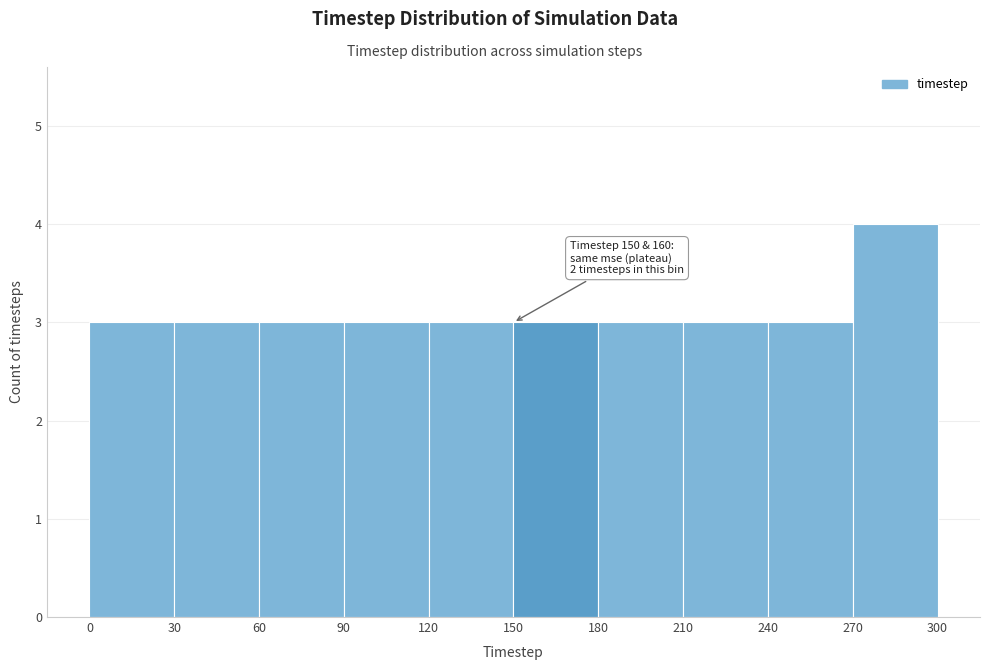

Which range on the x-axis has the tallest bar?

270 to 300